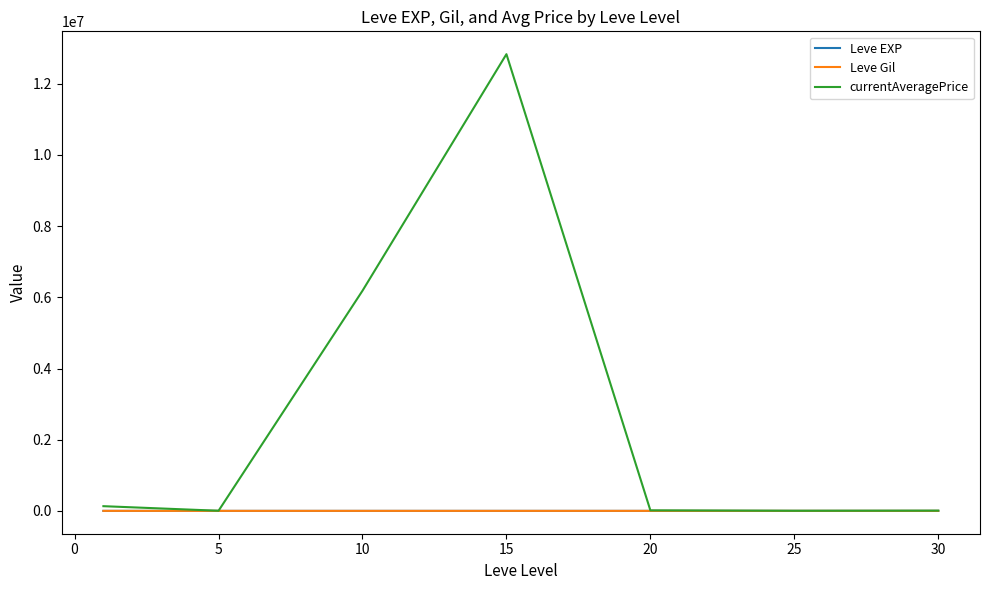

Which series has the largest range (max minus min)?

currentAveragePrice